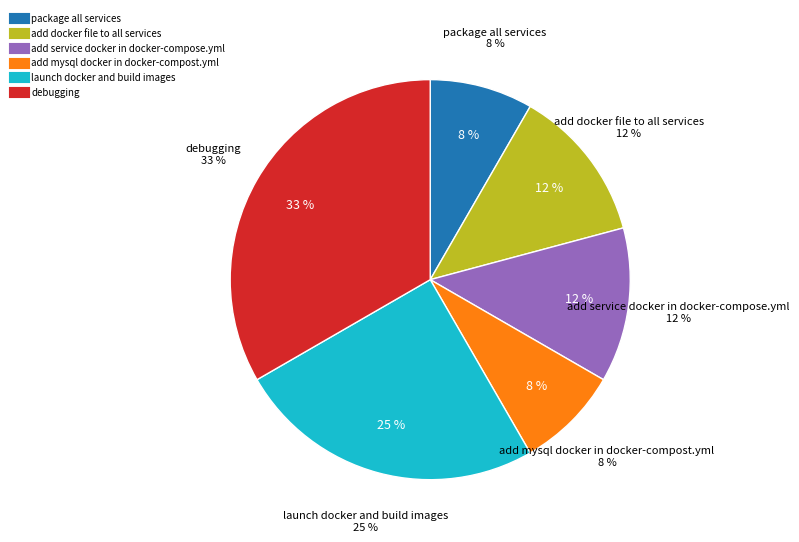

What is the largest slice in the pie chart?

debugging